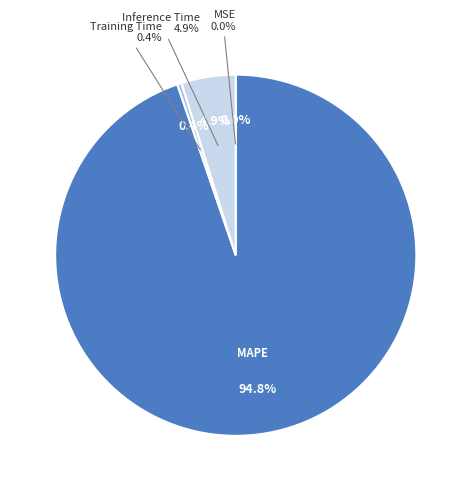

Do SMAPE and Training Time together represent more than half of the pie?

No